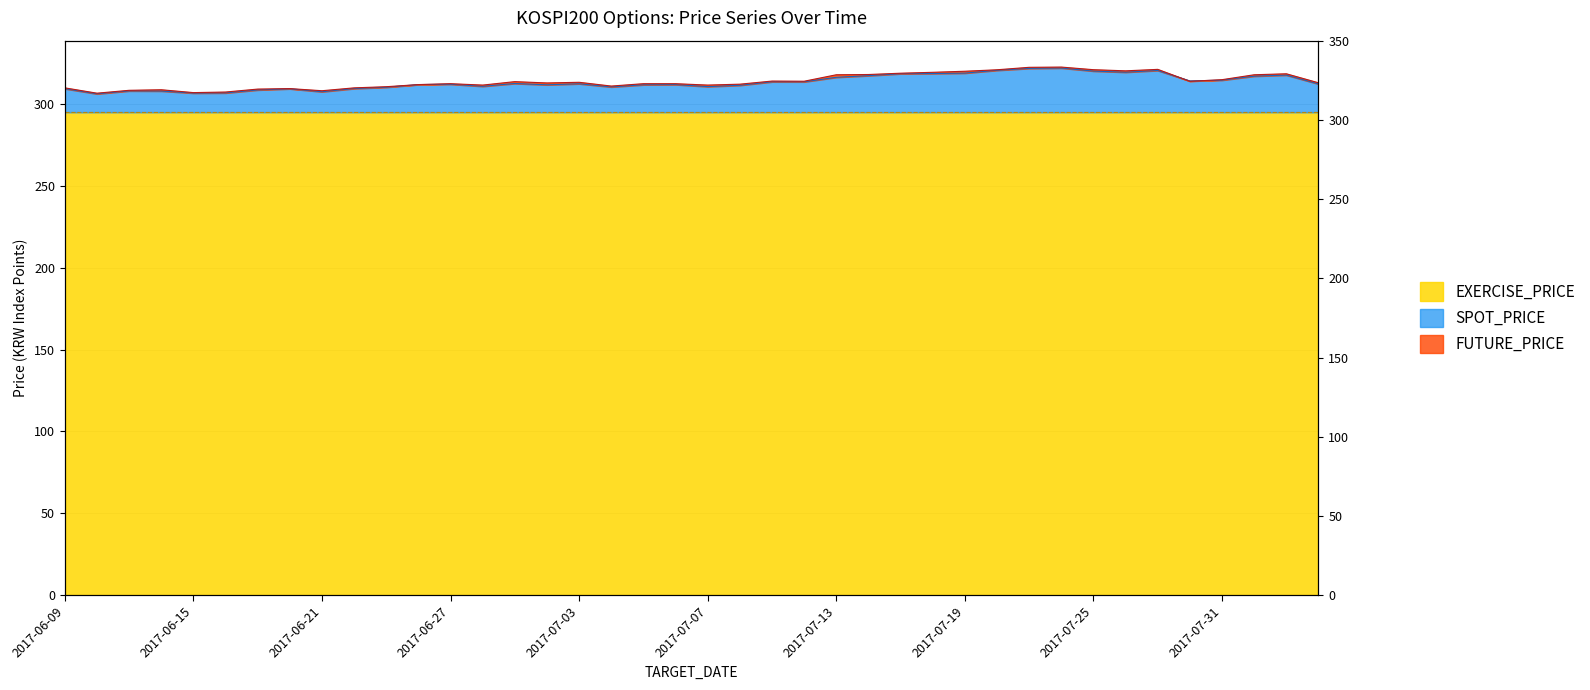

True or false: FUTURE_PRICE has more than 2 interior local peaks.

True